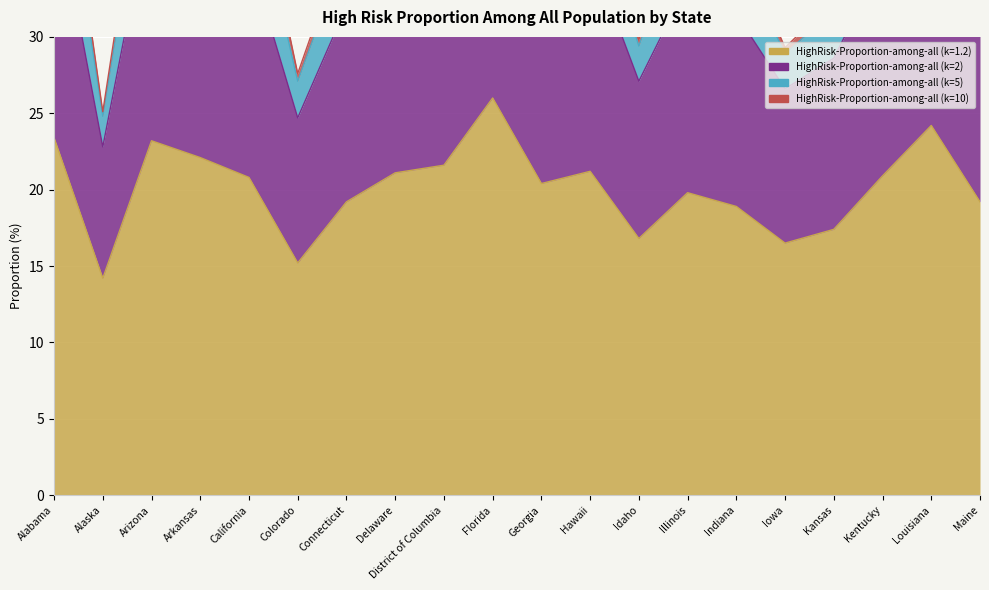

Between Idaho and Arkansas, which is larger?

Arkansas